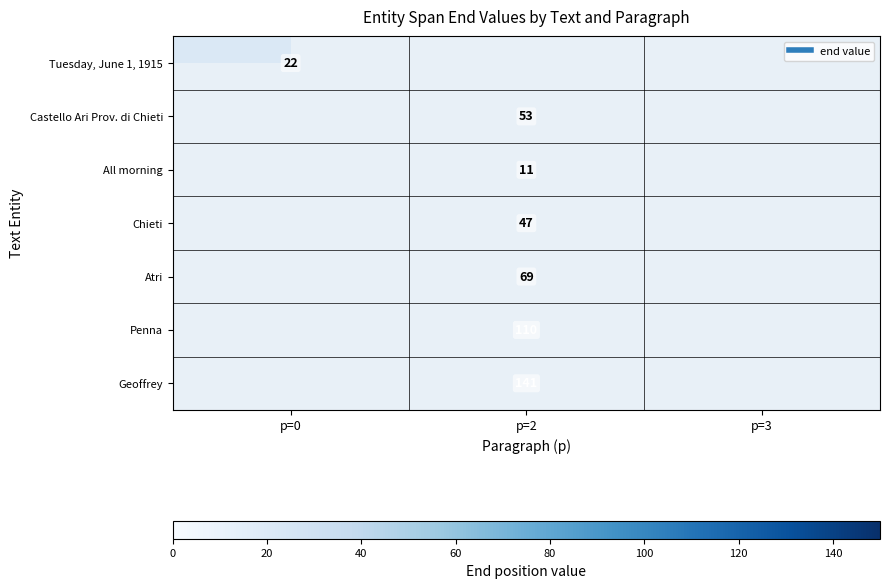

How many categories are shown in the chart?

3